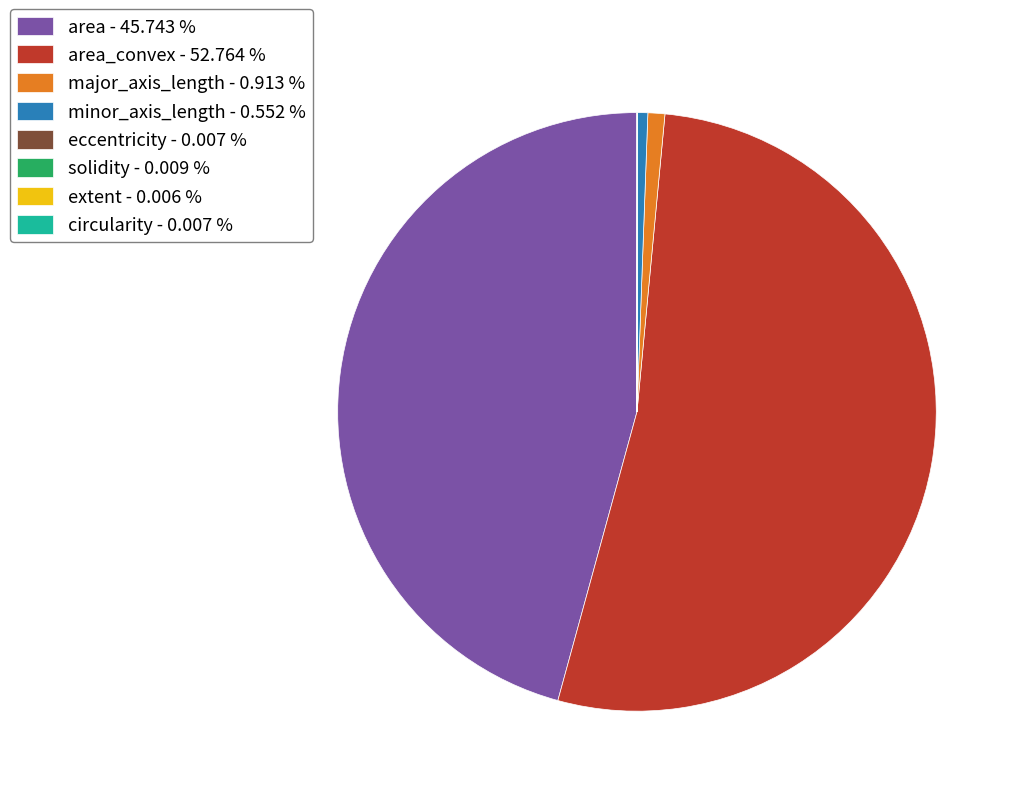

Is there any slice that represents more than half of the pie?

Yes